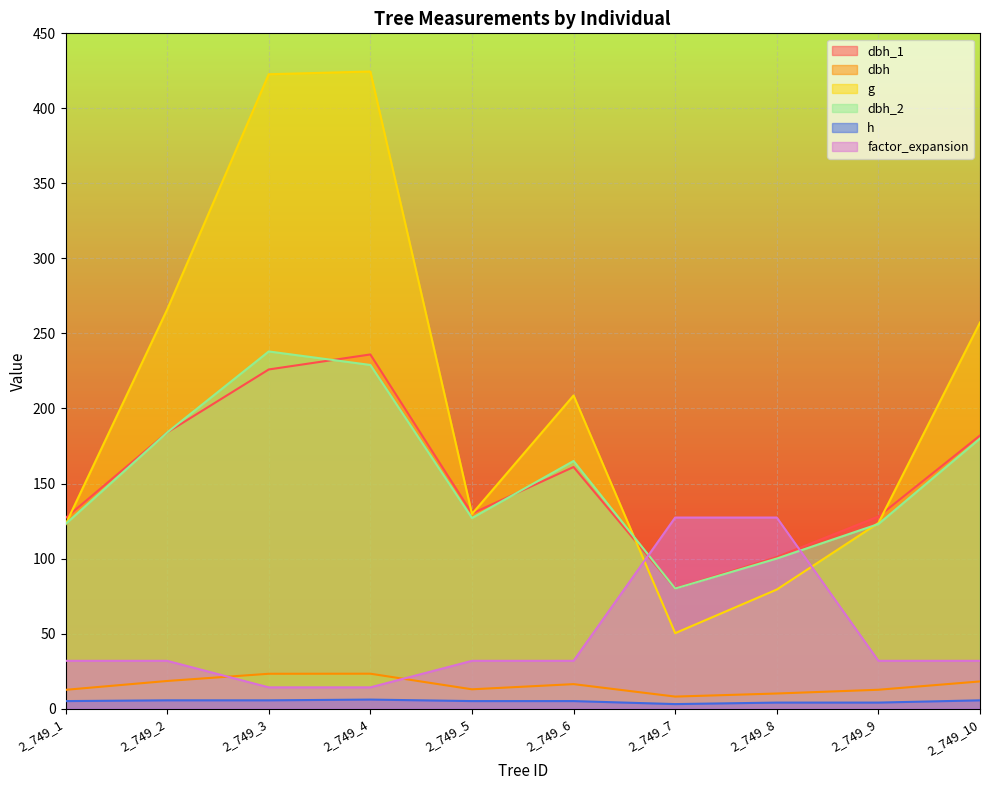

Is it true that dbh_2 equals 18.9 at 2_749_7?

False